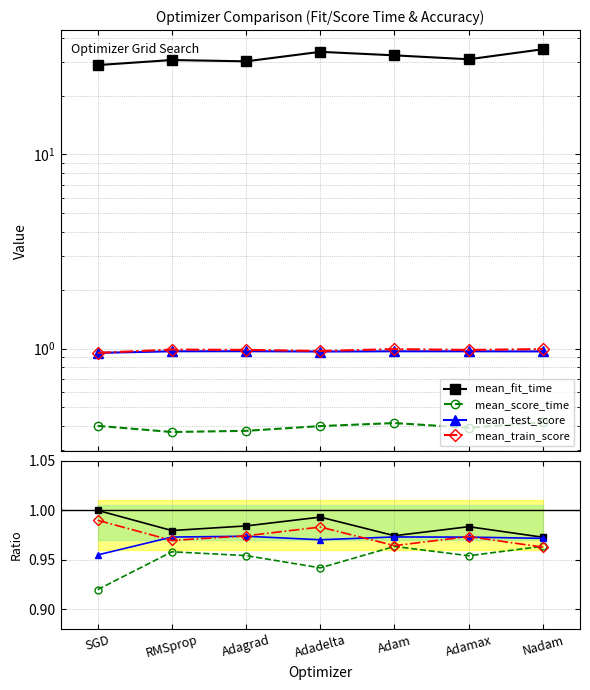

What is the average value of the mean_fit_time series?

31.7